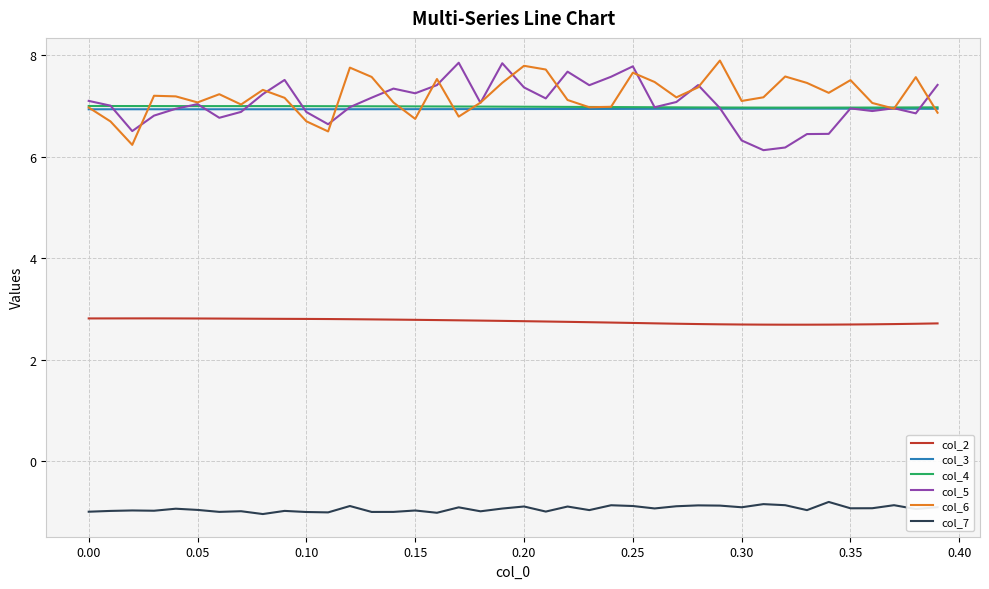

How many interior local peaks does the col_6 series have?

11